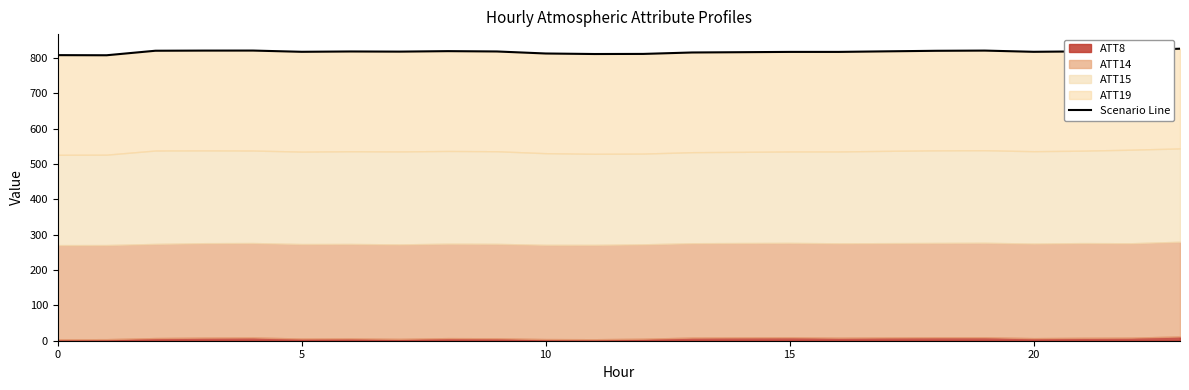

What is the smallest value displayed?

807.2